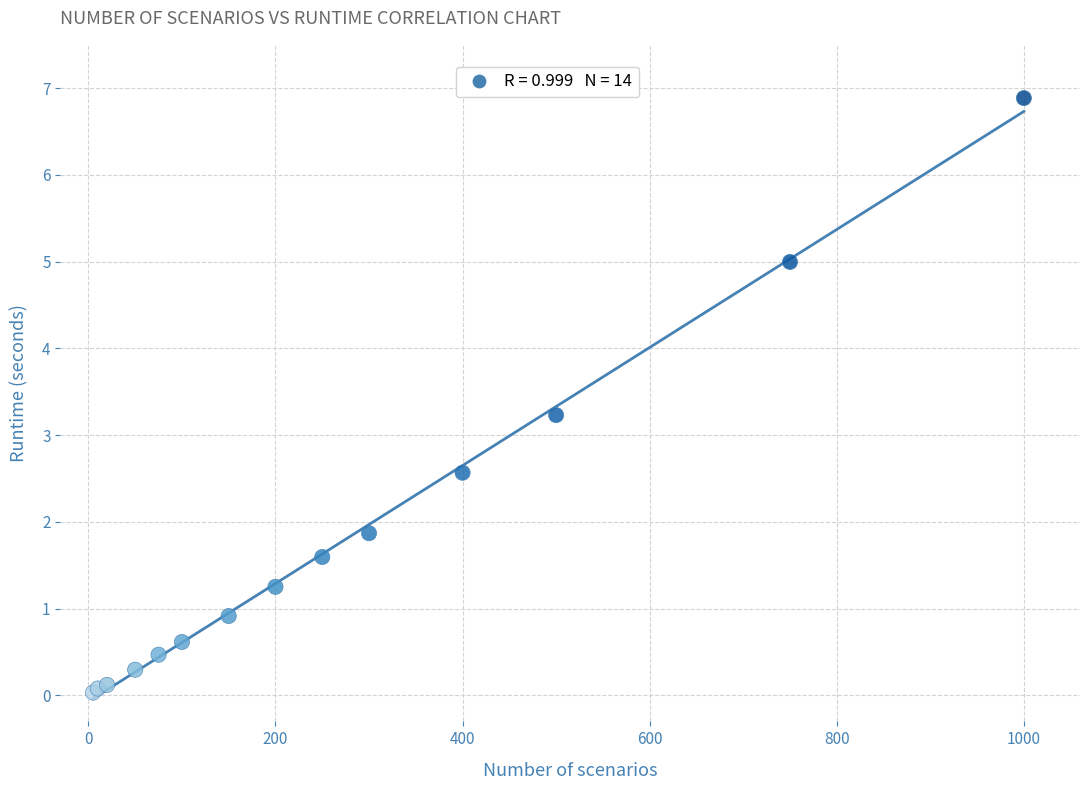

What Y value in the scatter plot is closest to 3?

3.2